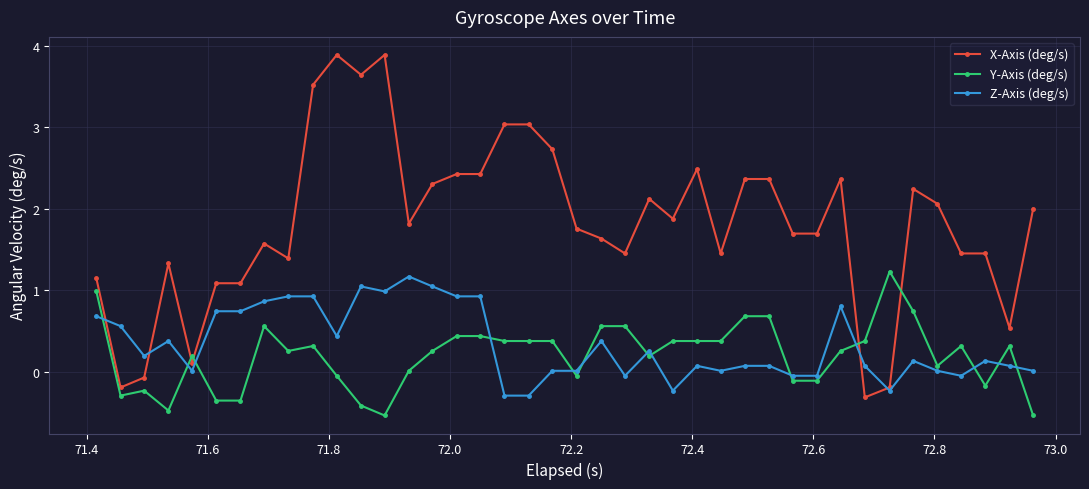

Which series has the largest range (max minus min)?

X-Axis (deg/s)